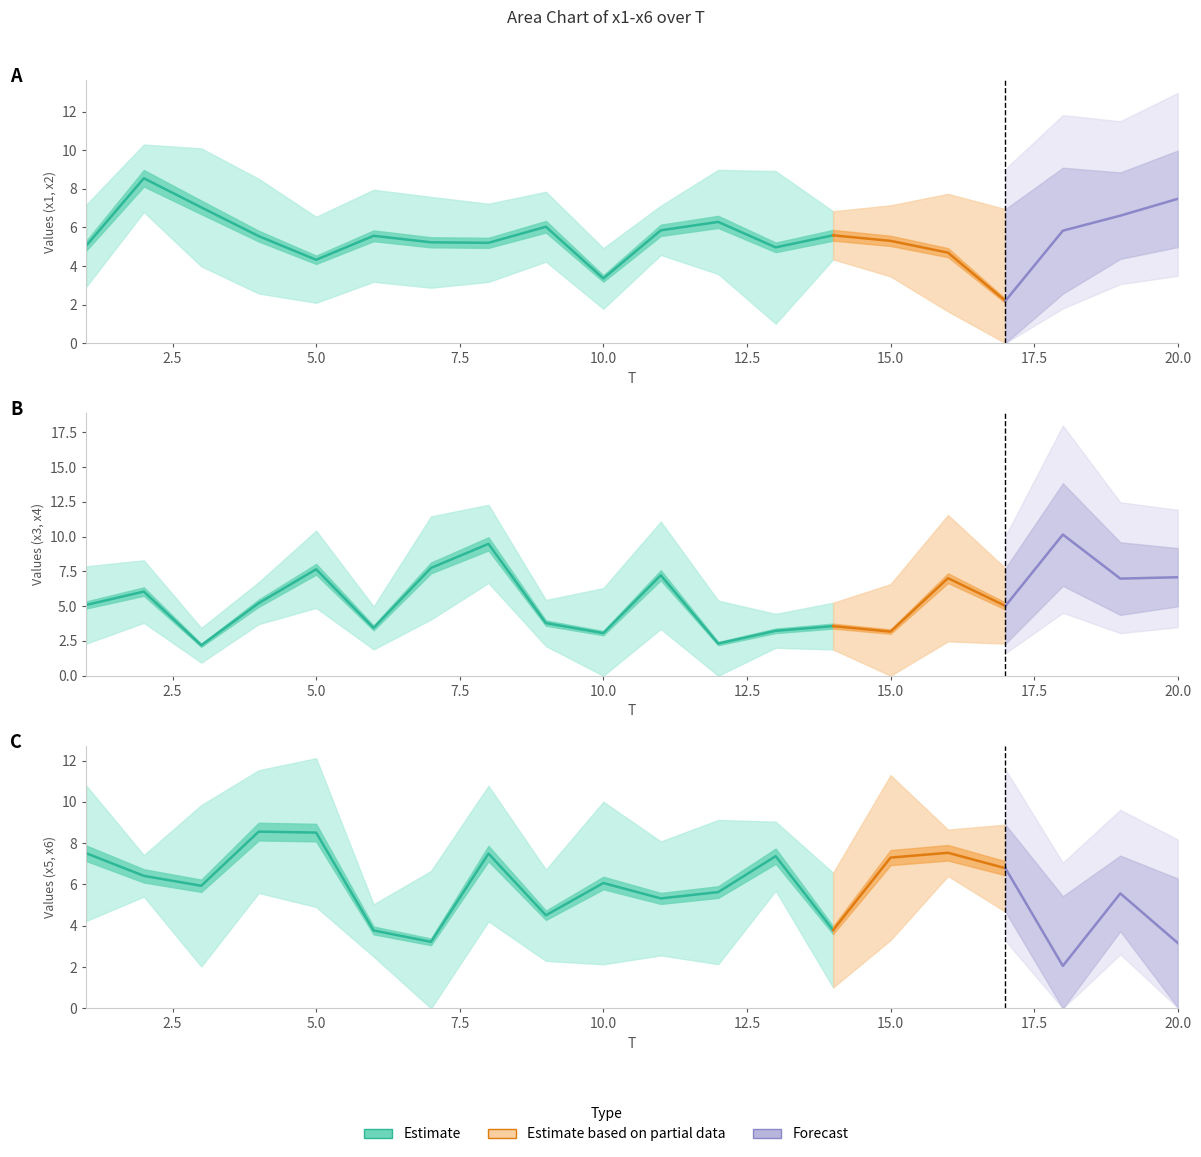

What is the difference between the highest and lowest values at 18?

8.1